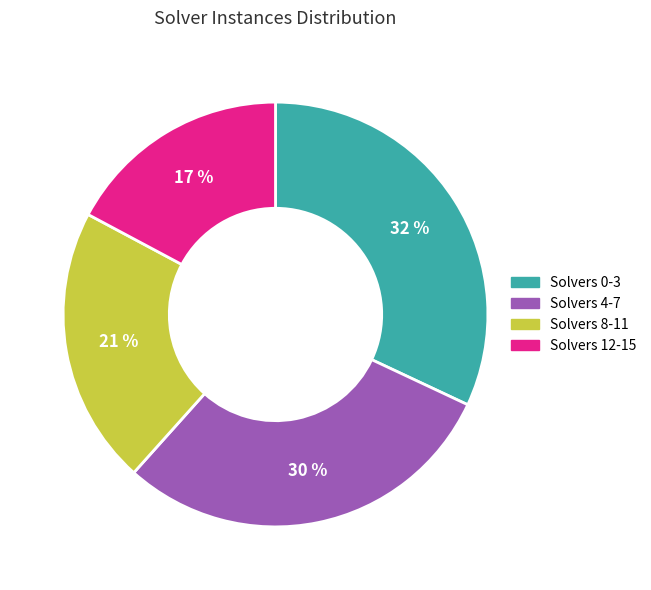

Is there any slice that represents more than half of the pie?

No